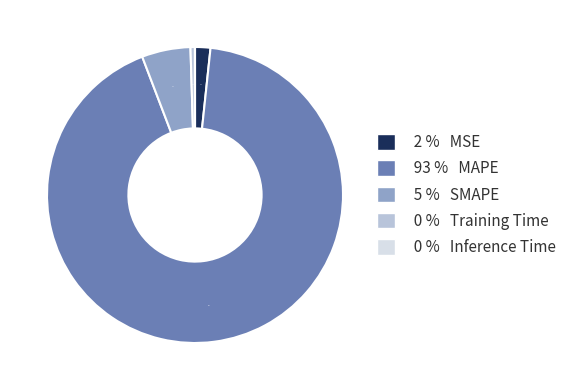

Does any single category account for the majority?

Yes